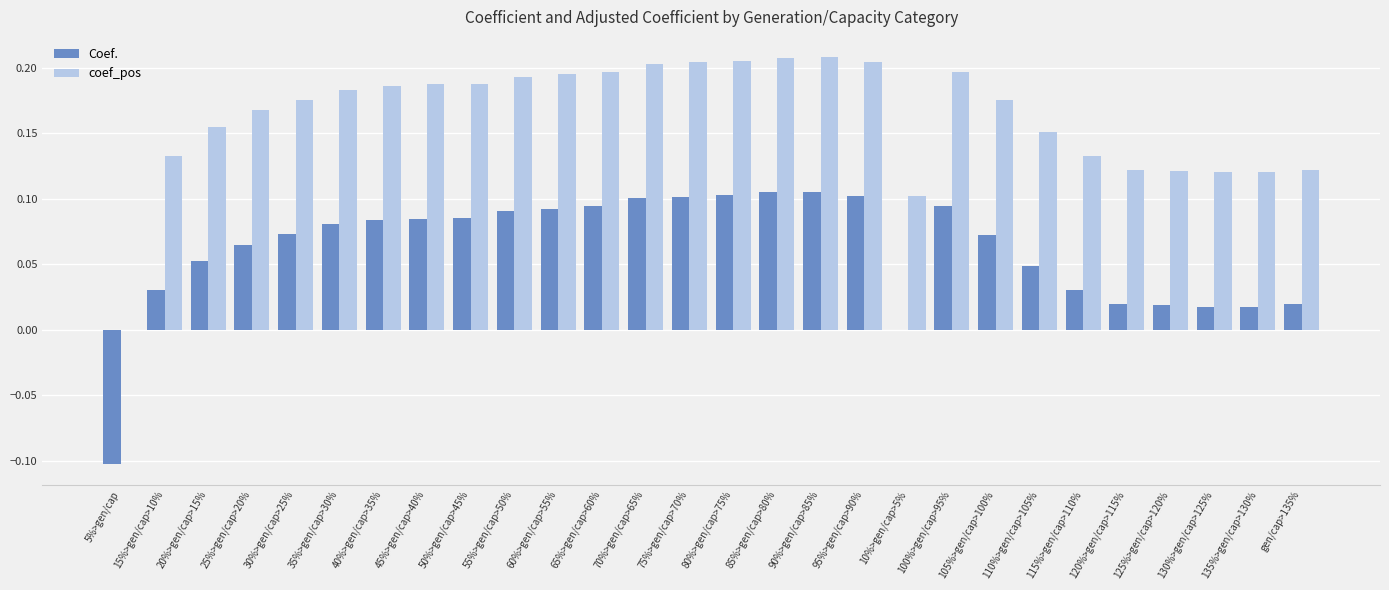

The value of coef_pos at 65%>gen/cap>60% is 0.1. True or false?

False